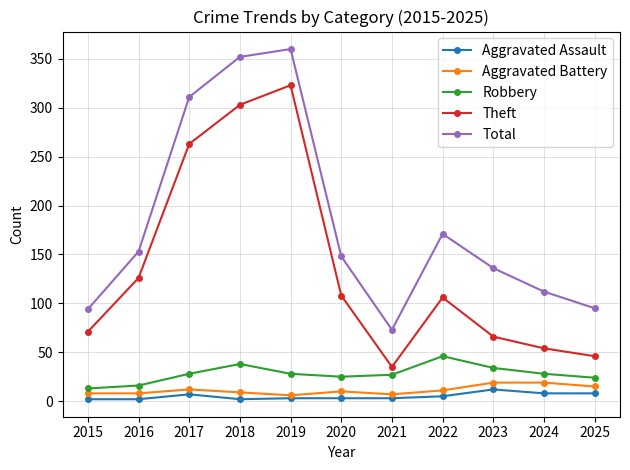

How many categories are shown in the chart?

11